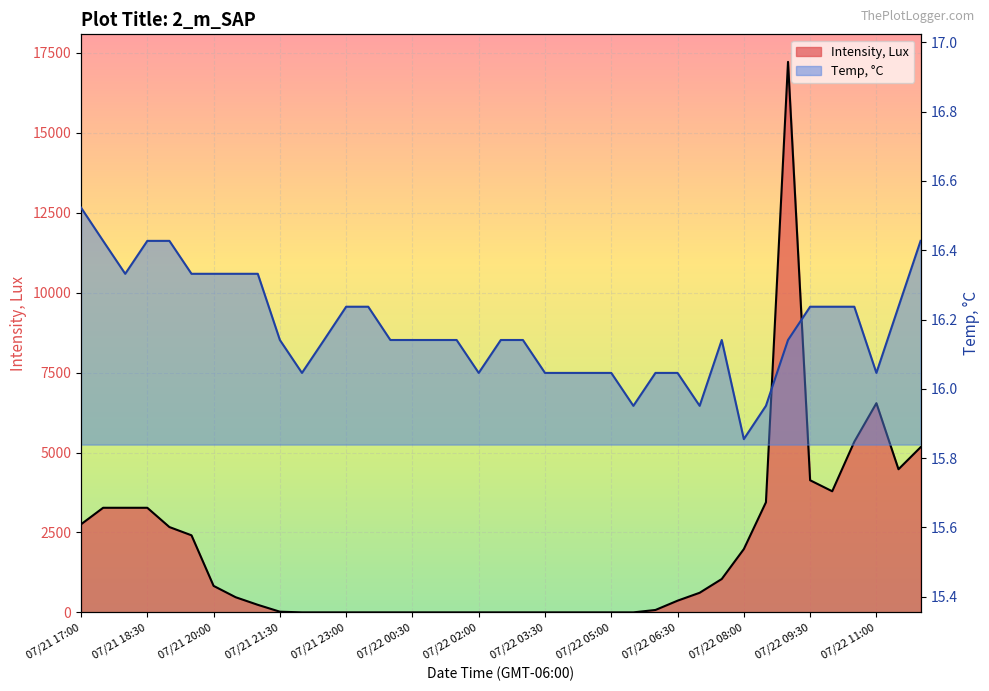

What are all the series names shown in the legend?

Temp, C, Intensity, Lux